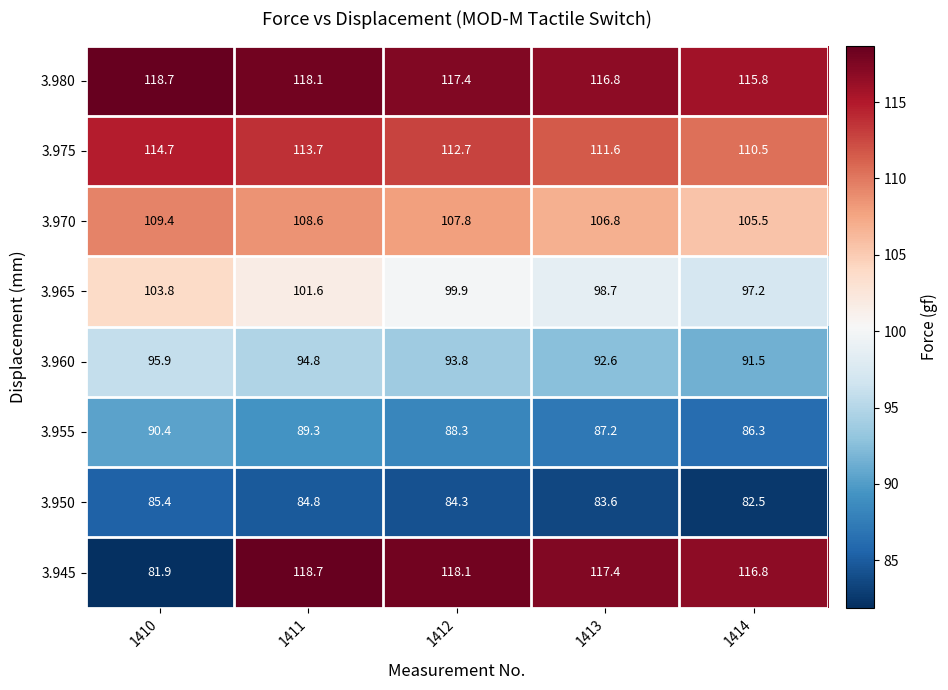

Which series has the widest spread of values?

3.945